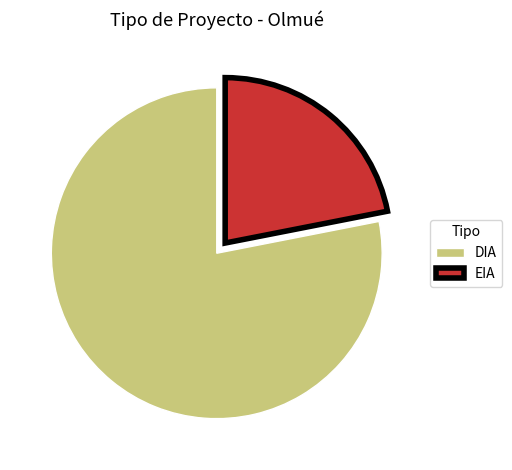

Do EIA and DIA together represent more than half of the pie?

Yes